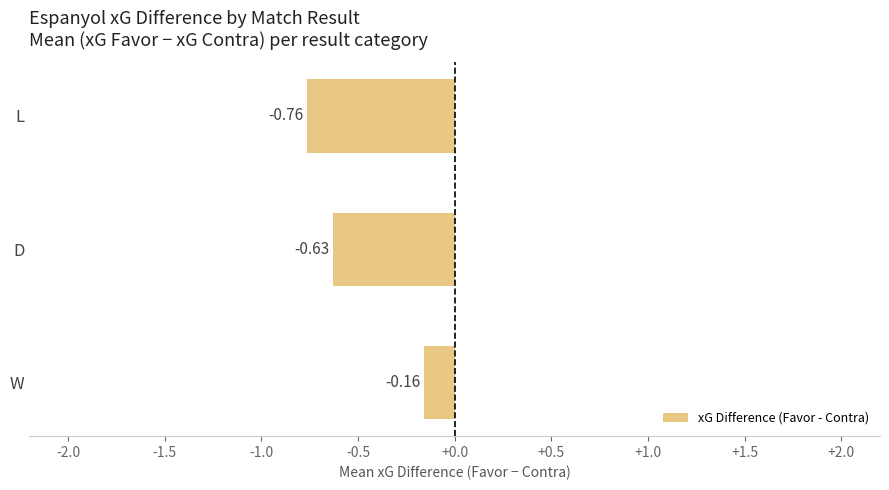

At which category does the chart reach its minimum across all series?

L